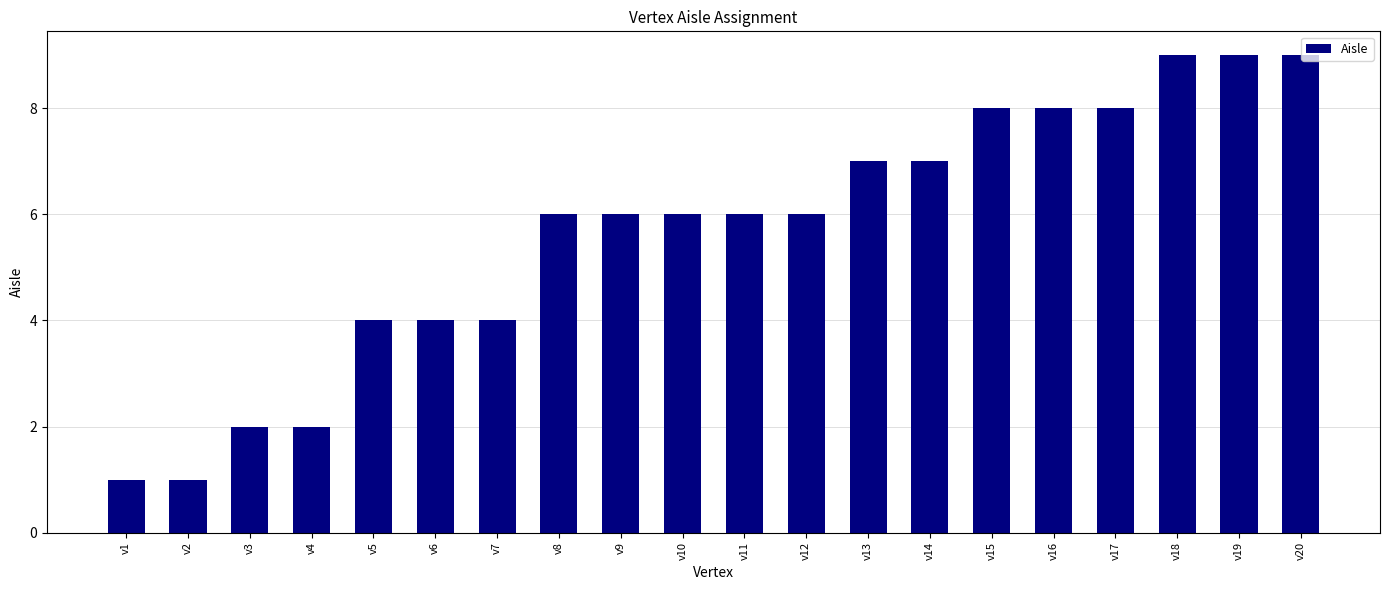

What is the sum of all values?

113